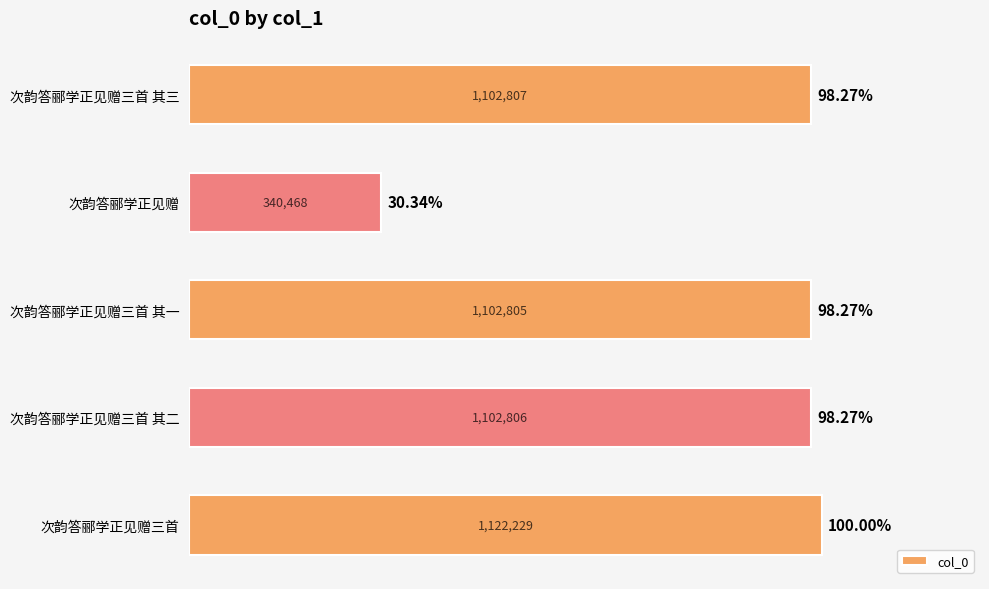

Does the chart contain any negative values?

No